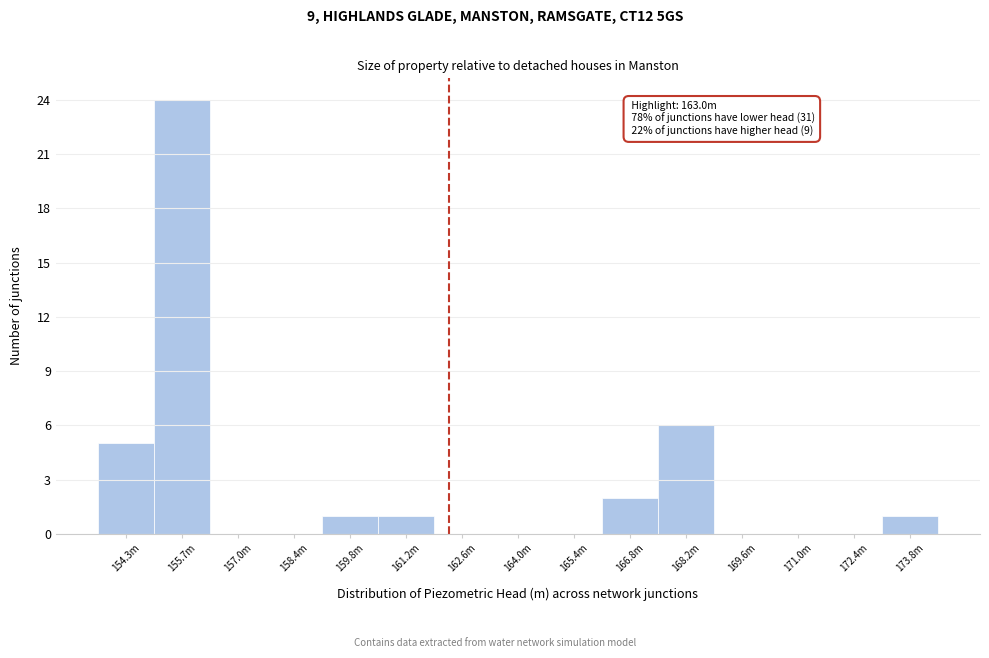

Reading left to right, what are all the values shown in this chart?

154.3m=5	155.7m=24	157.0m=0	158.4m=0	159.8m=1	161.2m=1	162.6m=0	164.0m=0	165.4m=0	166.8m=2	168.2m=6	169.6m=0	171.0m=0	172.4m=0	173.8m=1